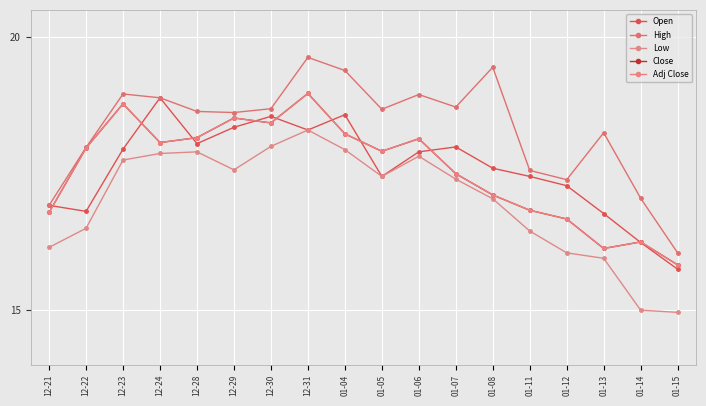

Does the chart have visible grid lines?

Yes